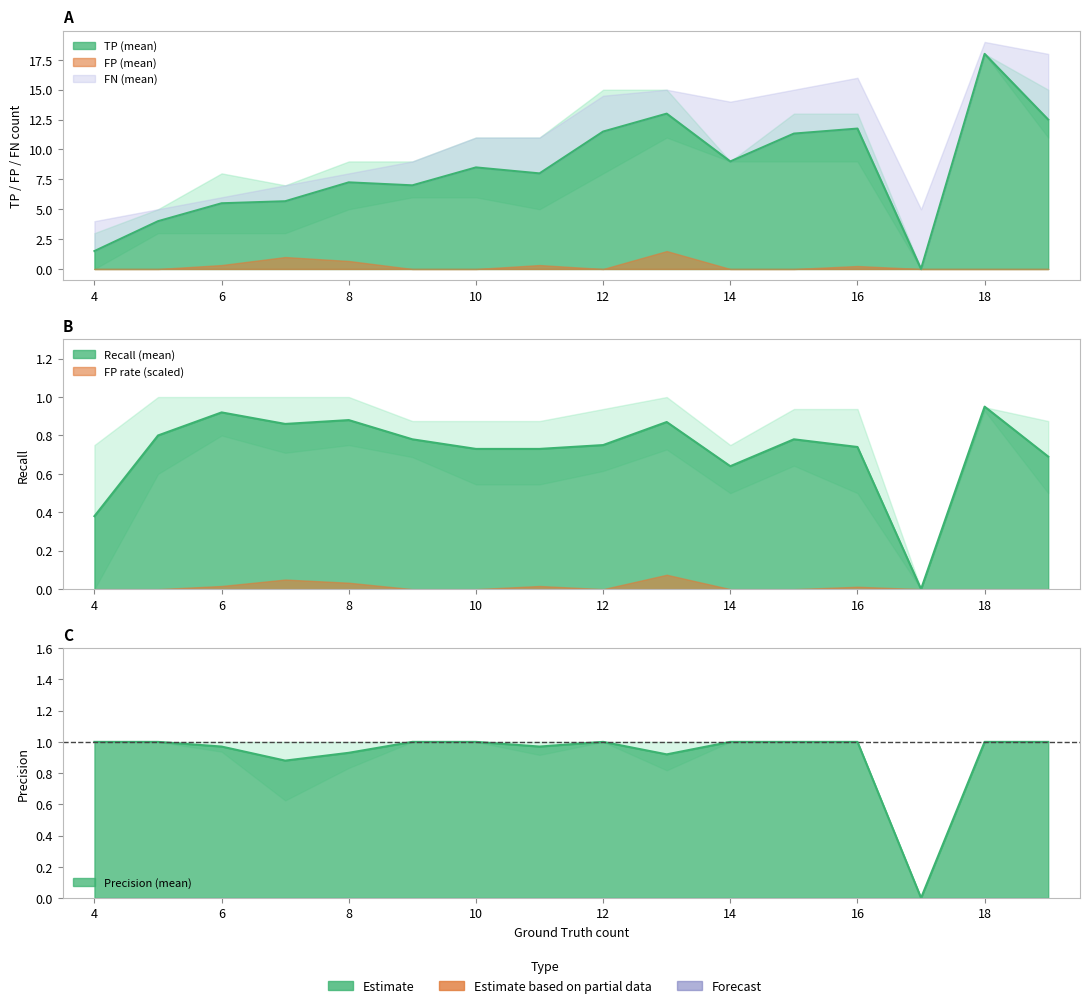

The value of Recall_mean at 18 is 1.5. True or false?

False